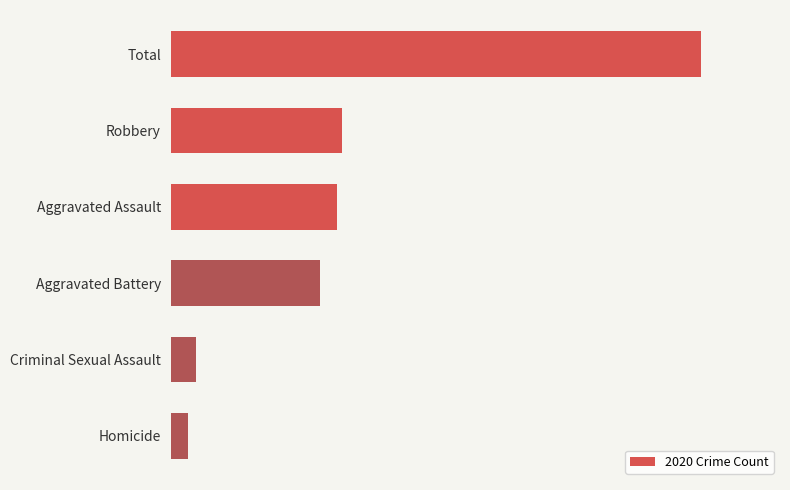

Does the chart contain any negative values?

No